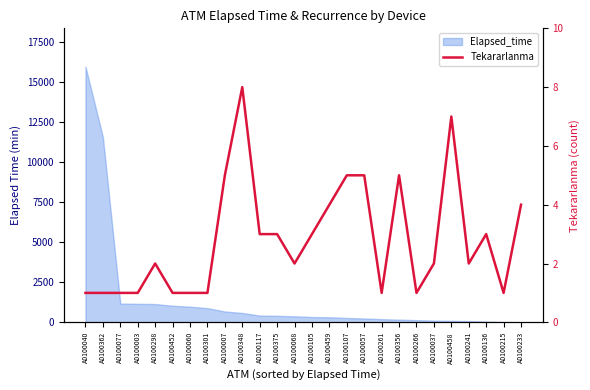

Where is the first local minimum?

A0100068